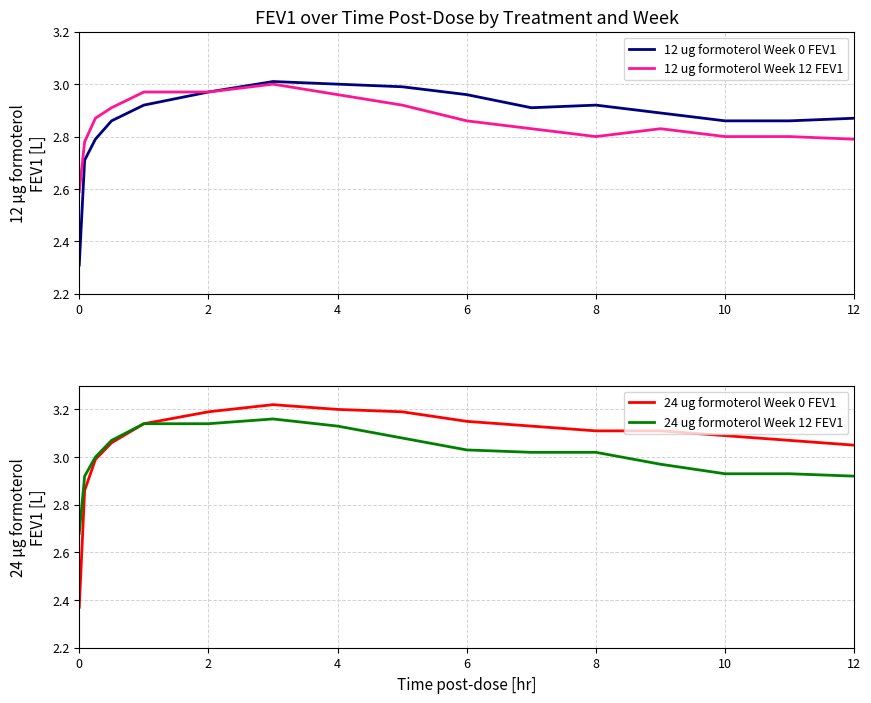

What are all the series names shown in the legend?

12 ug formoterol Week 0 FEV1, 12 ug formoterol Week 12 FEV1, 24 ug formoterol Week 0 FEV1, 24 ug formoterol Week 12 FEV1